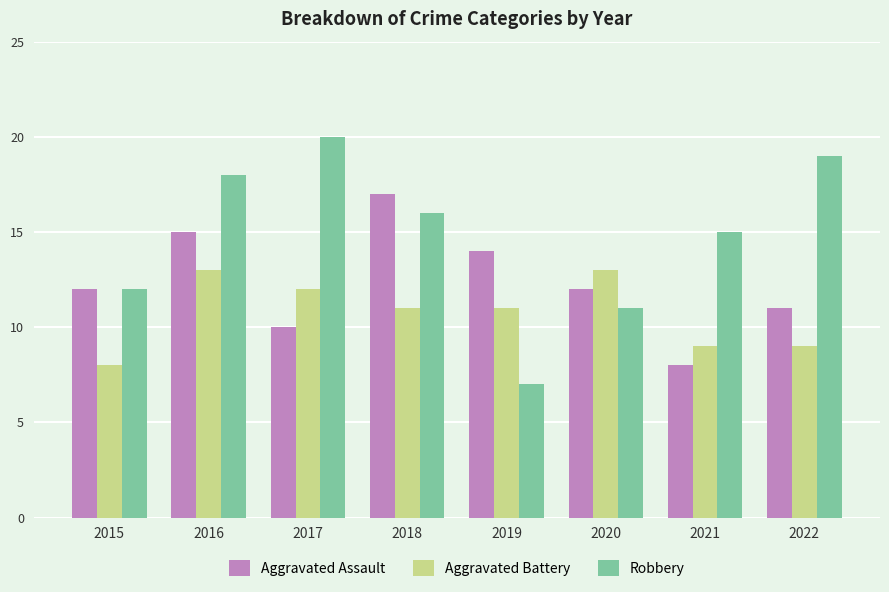

Is it true that Robbery equals 28 at 2018?

False